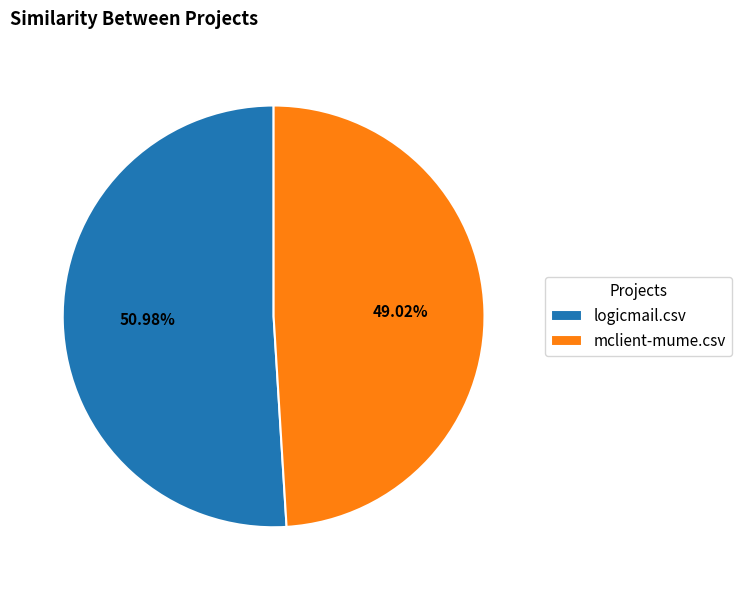

To the nearest percent, what is the average slice percentage?

50%